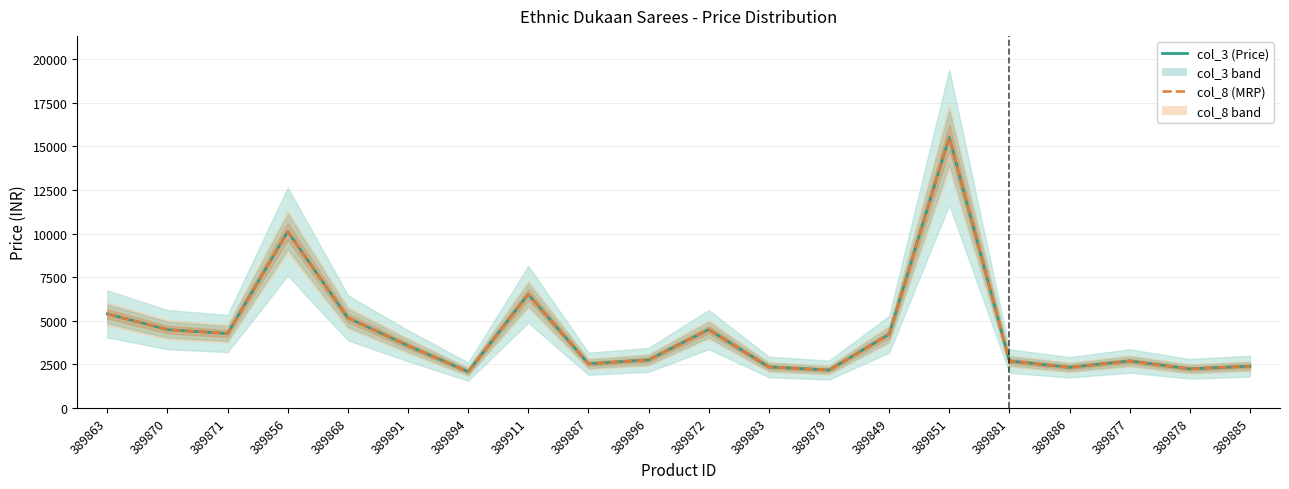

Is it true that col_3 (Price) equals 1140 at 389868?

False